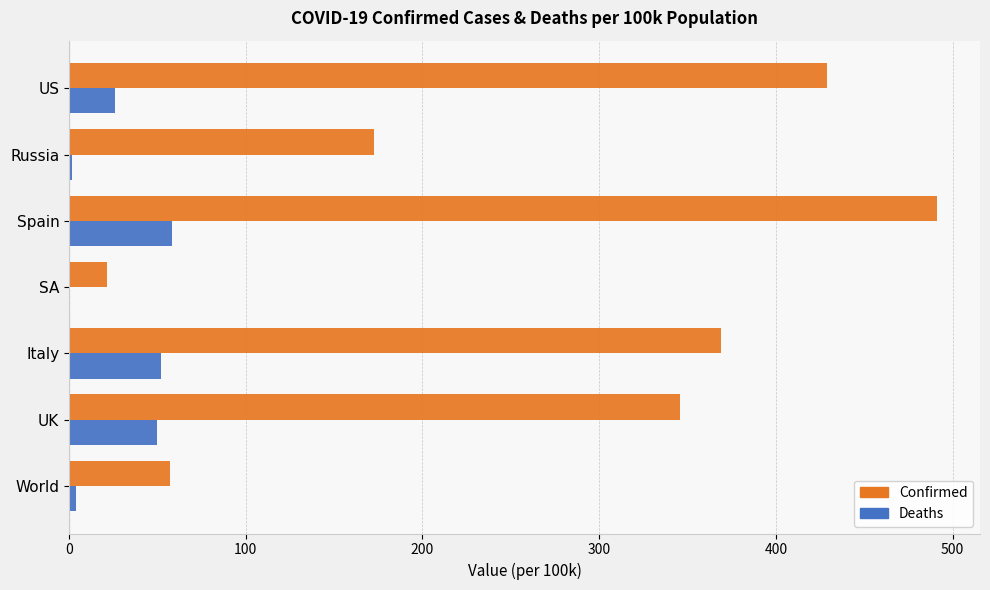

What is the highest value of the Deaths series?

58.4